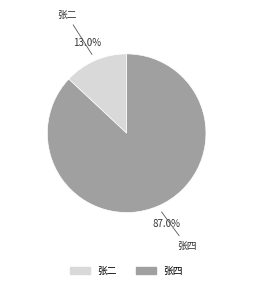

How many segments does this pie chart have?

2